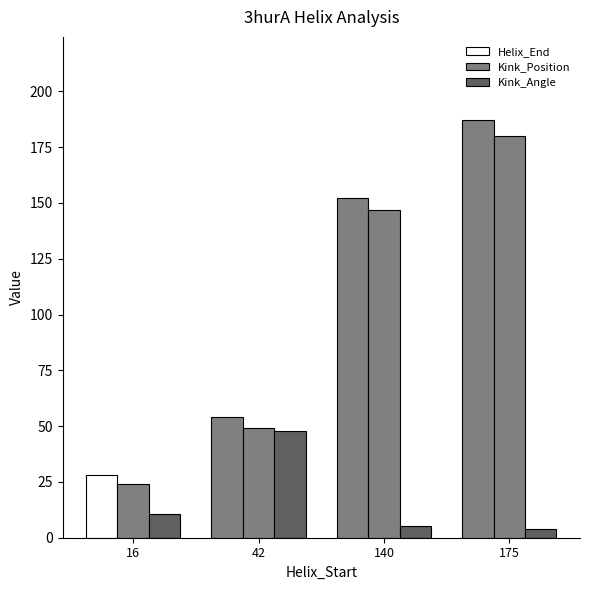

Which has a higher value, 42 or 16?

42